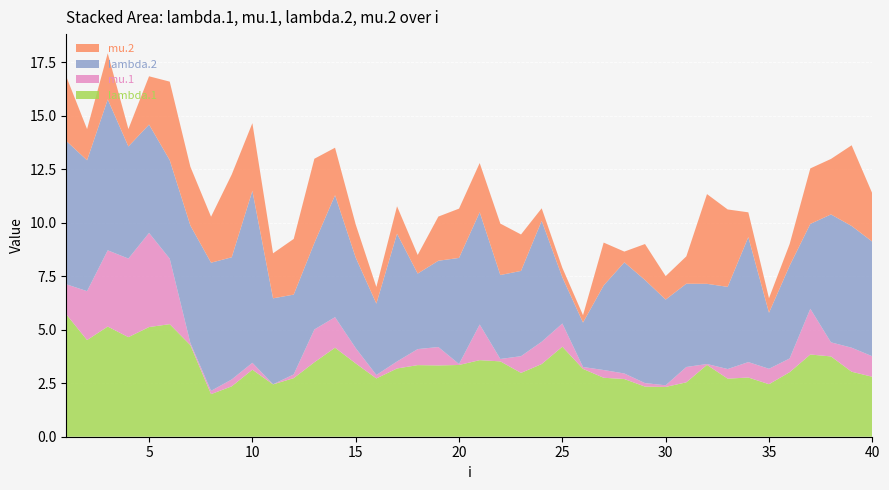

What is the lowest value of the lambda.1 series?

2.0